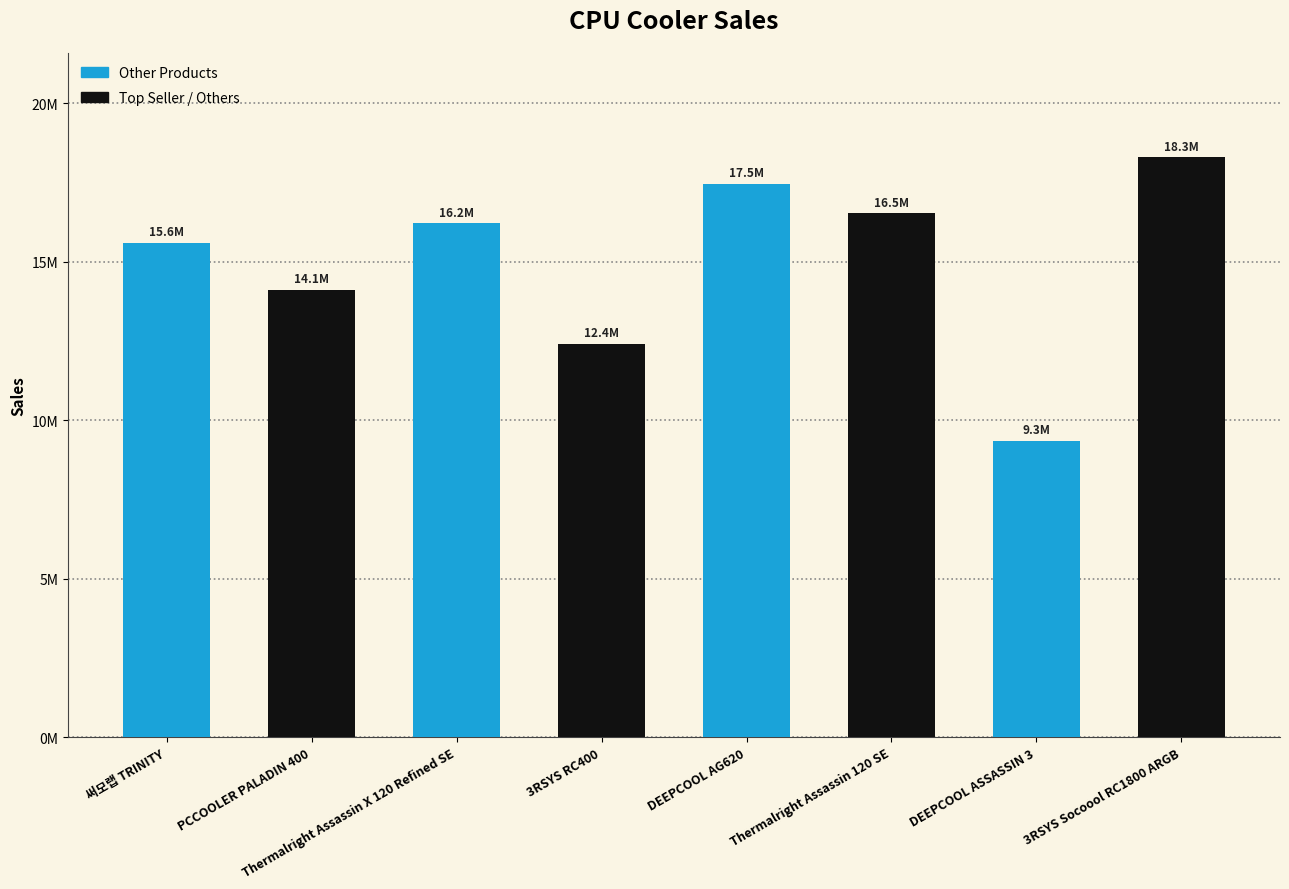

What is the change in value from Thermalright Assassin X 120 Refined SE to DEEPCOOL ASSASSIN 3?

-6870107